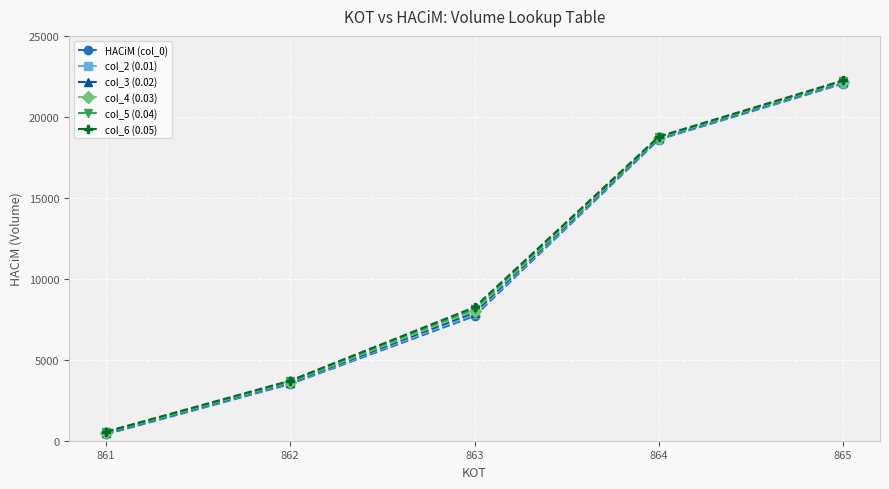

List the labels in order of col_3 (0.02) value, largest first.

865, 864, 863, 862, 861